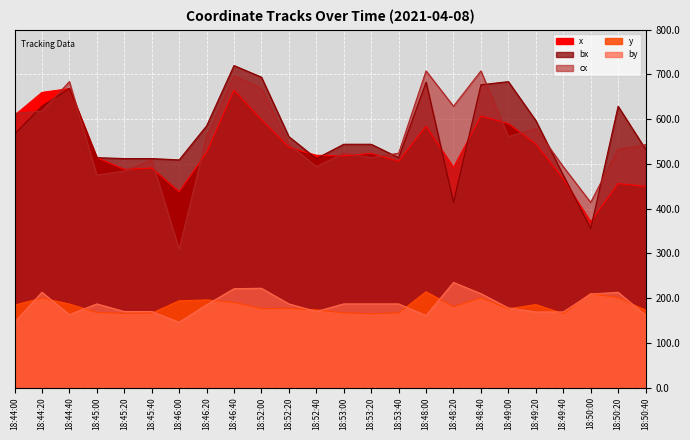

What is the average value of the by series?

185.3